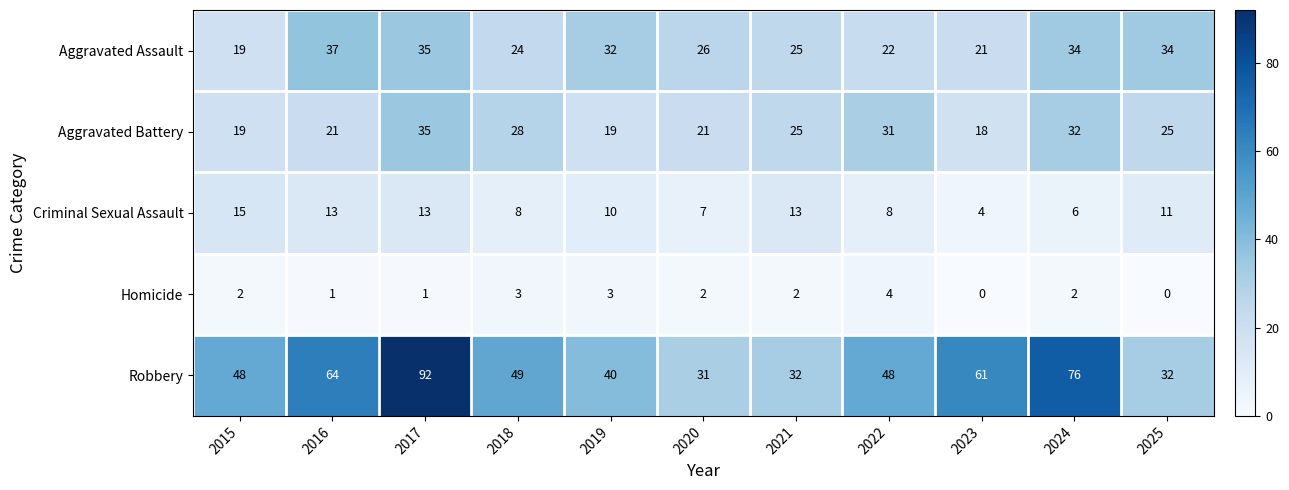

Rank the series by their maximum value, from lowest to highest.

Homicide, Criminal Sexual Assault, Aggravated Battery, Aggravated Assault, Robbery